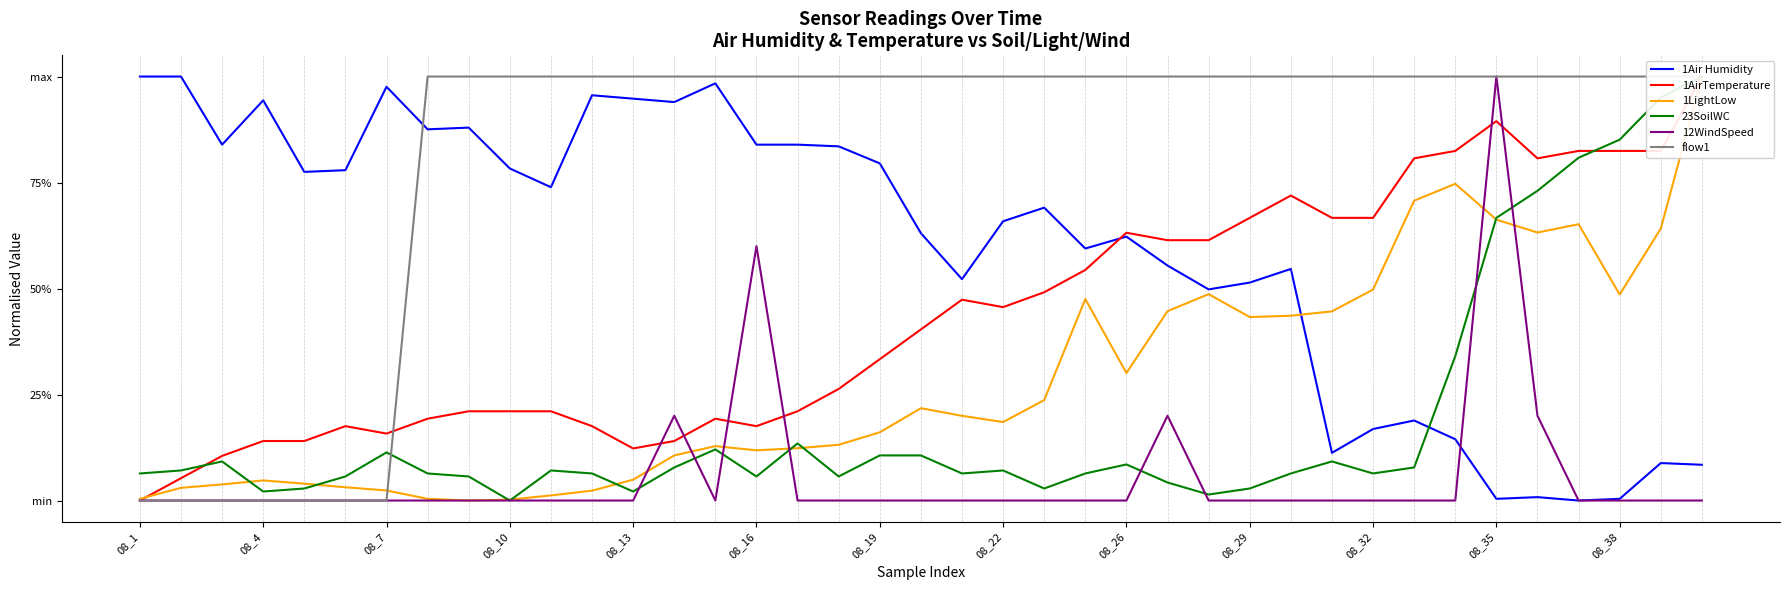

After their last crossing, which series has the higher values: 1AirTemperature or 23SoilWC?

23SoilWC